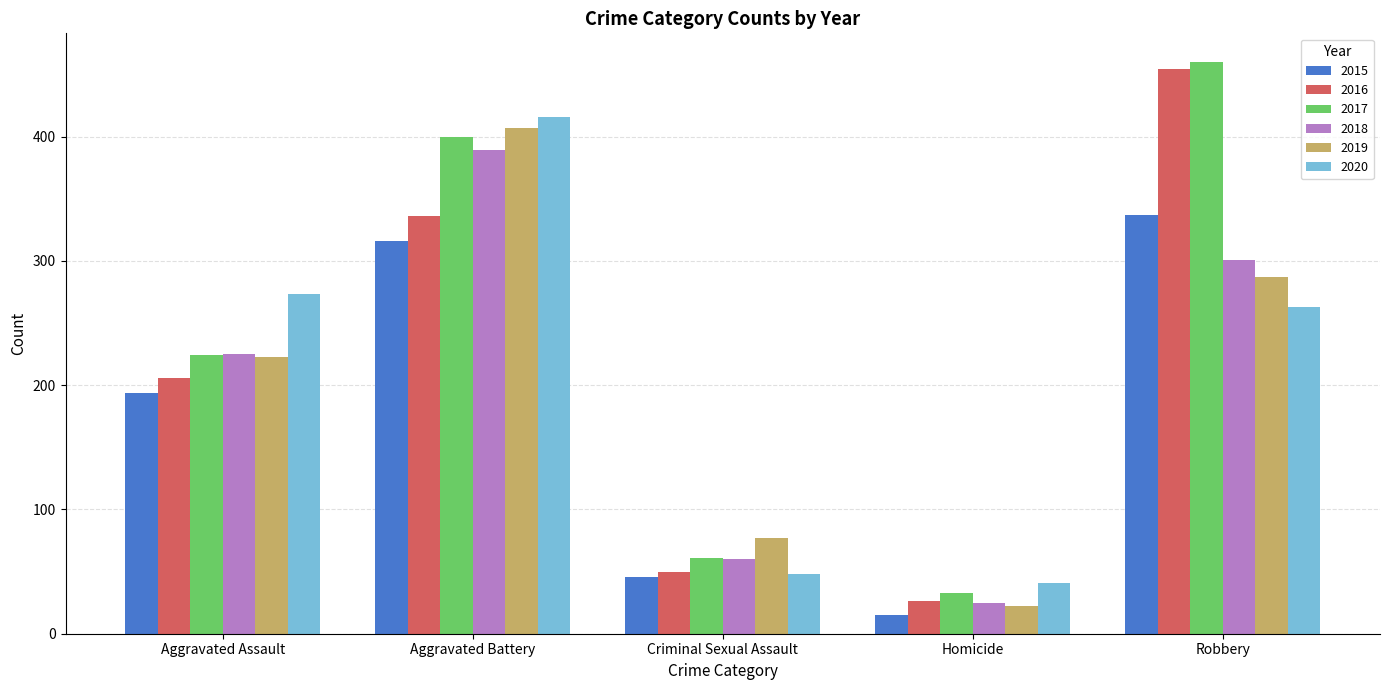

What is the average value of the 2016 series?

214